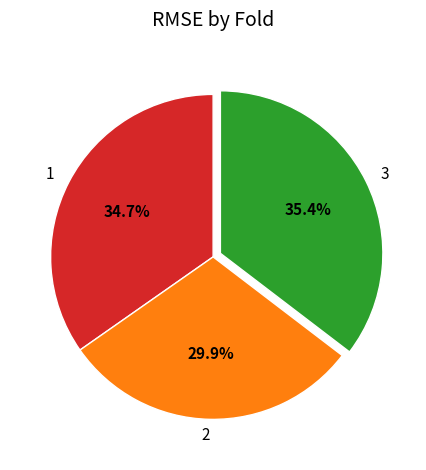

Is there any slice that represents more than half of the pie?

No